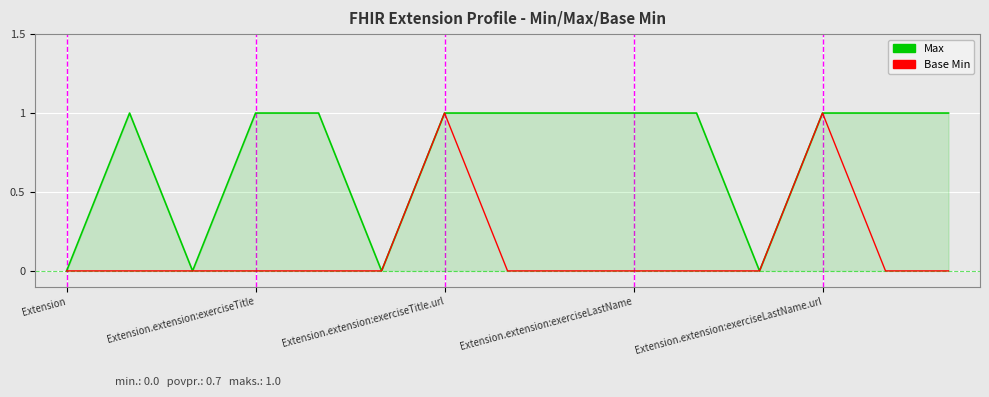

How many series are shown in this chart?

2